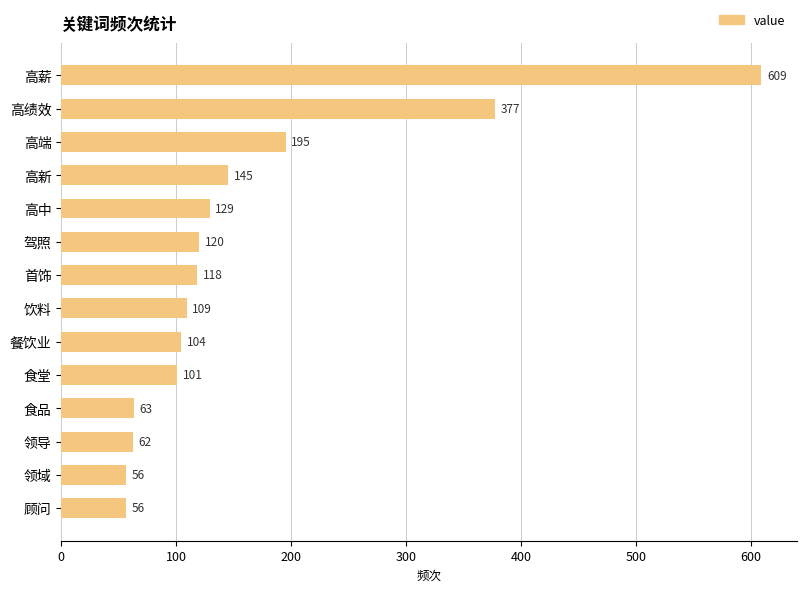

What position from the bottom is 高绩效?

13